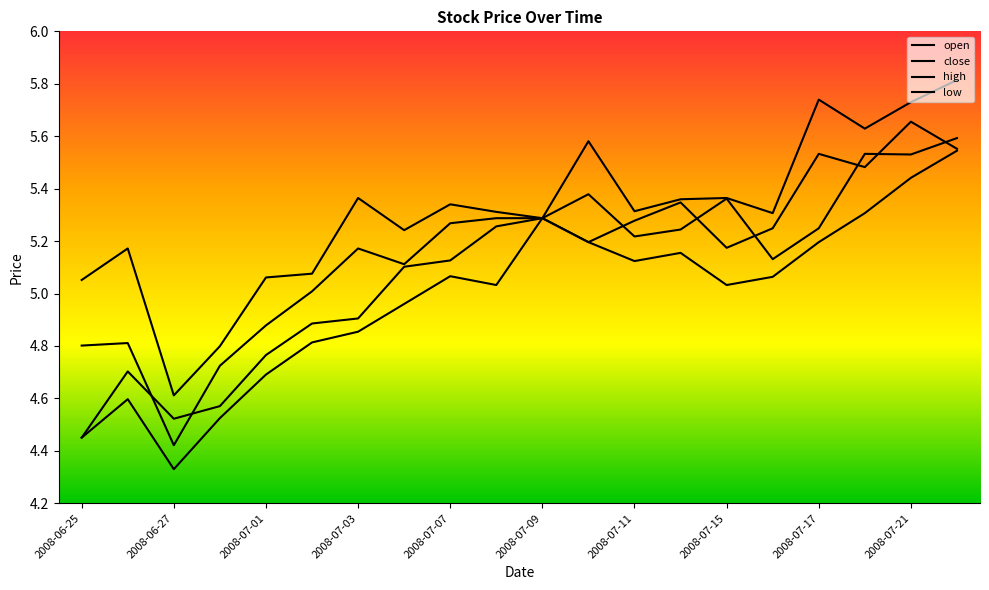

What is the smallest value displayed?

4.3